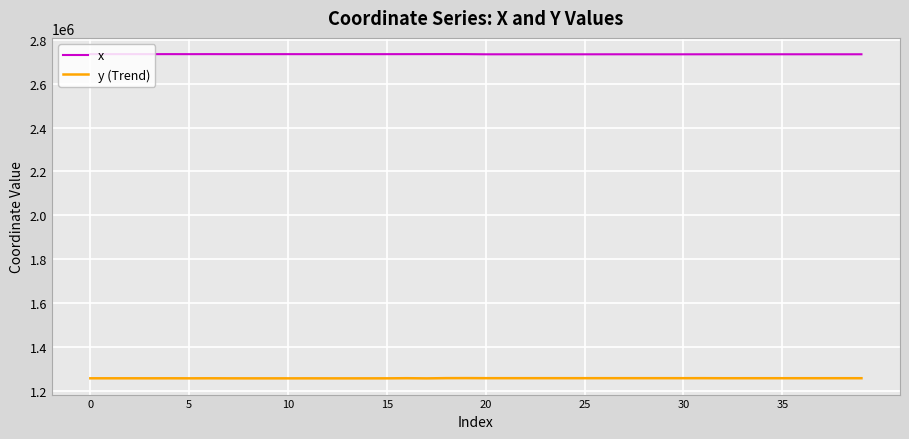

Which series has the largest total across all categories?

x